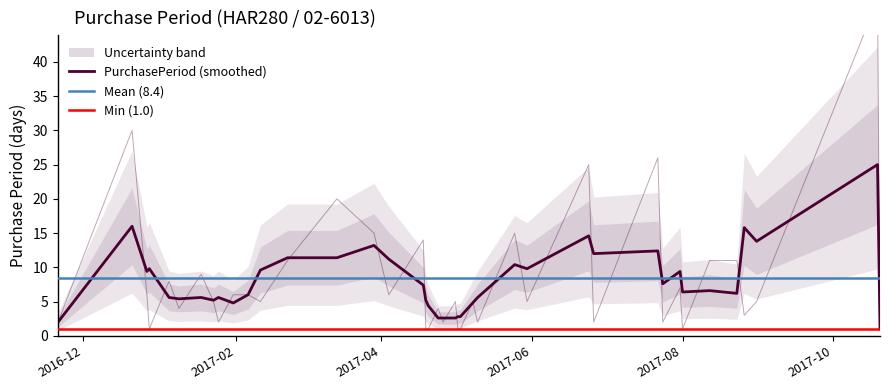

What is the difference between the values at 2017-04-18 and 2017-01-18?

5